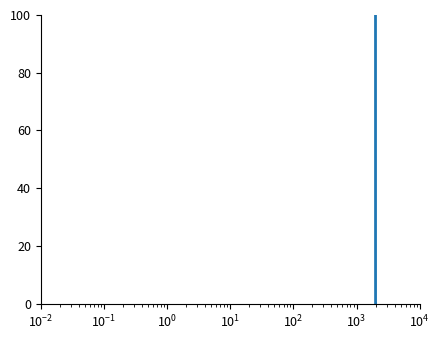

What is the greatest value displayed?

100.0